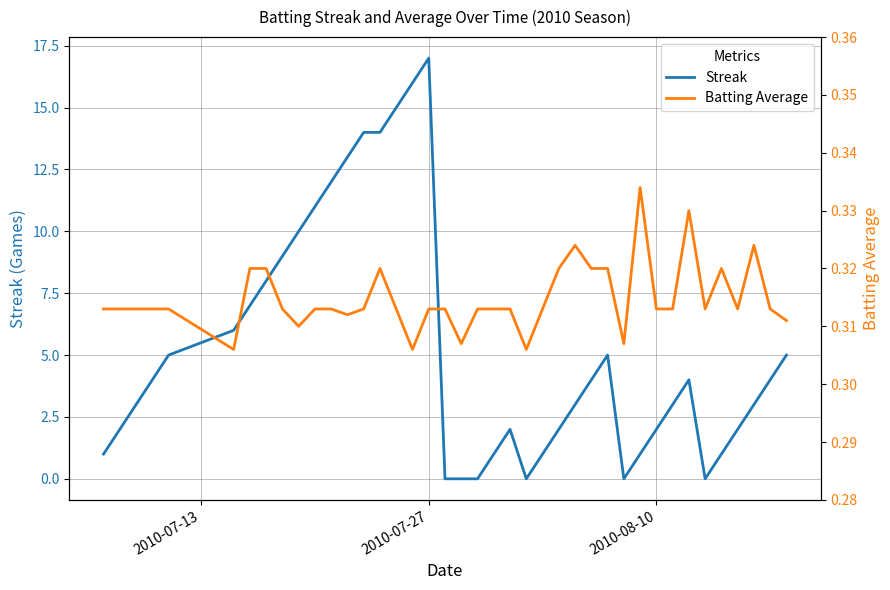

How many data points does each series have?

40